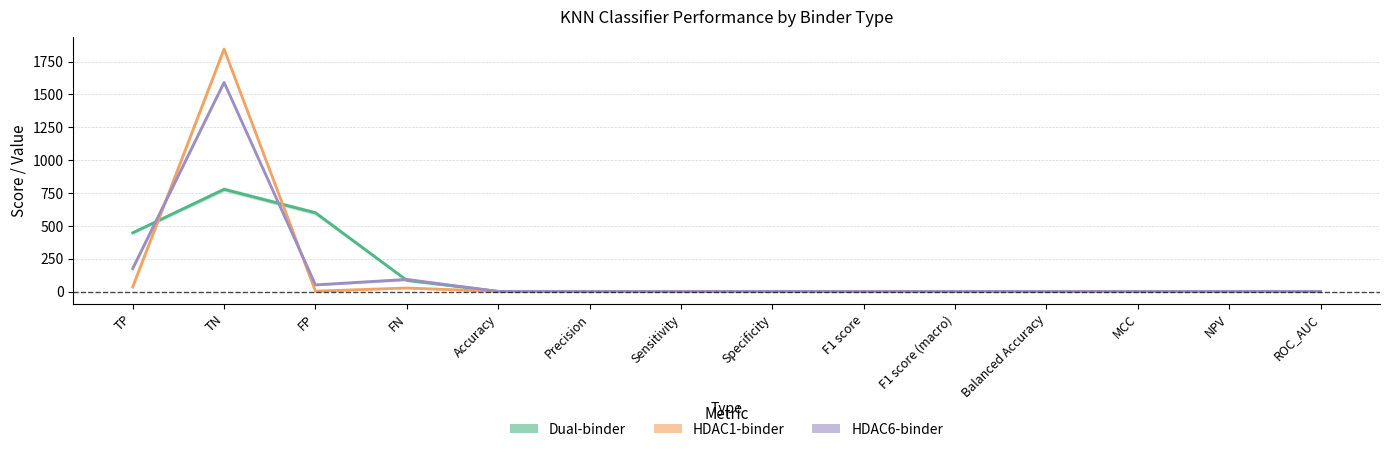

At how many categories does at least one series exceed 399?

3